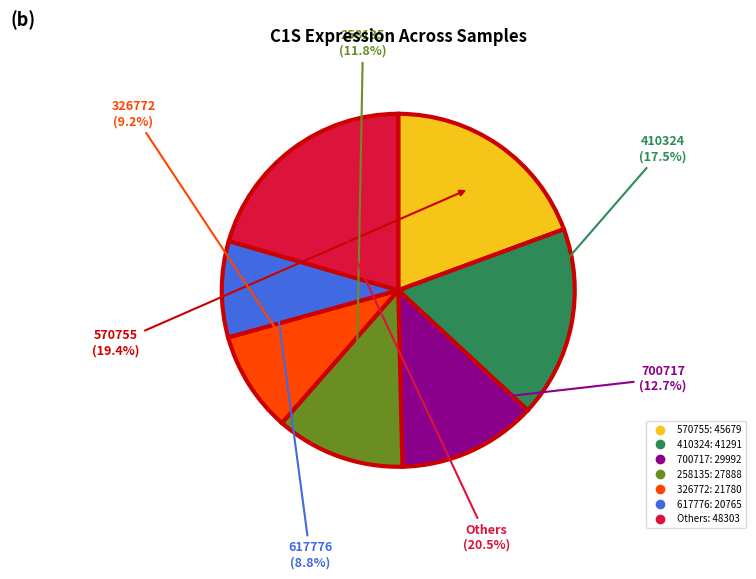

To the nearest percent, what is the difference between the largest and smallest slice percentages?

12%